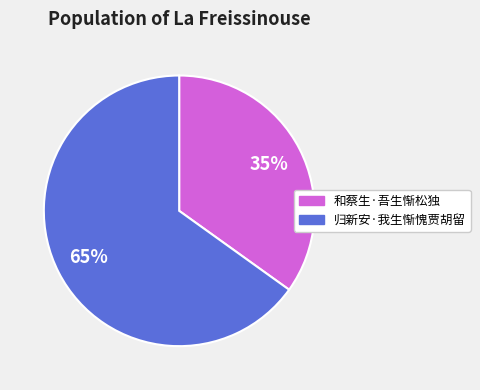

How many slices are in this pie chart?

2